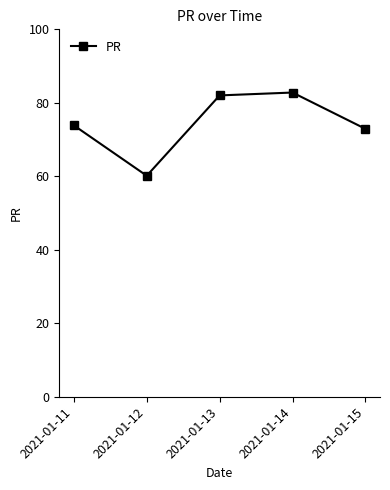

Count the number of data series in this chart.

1